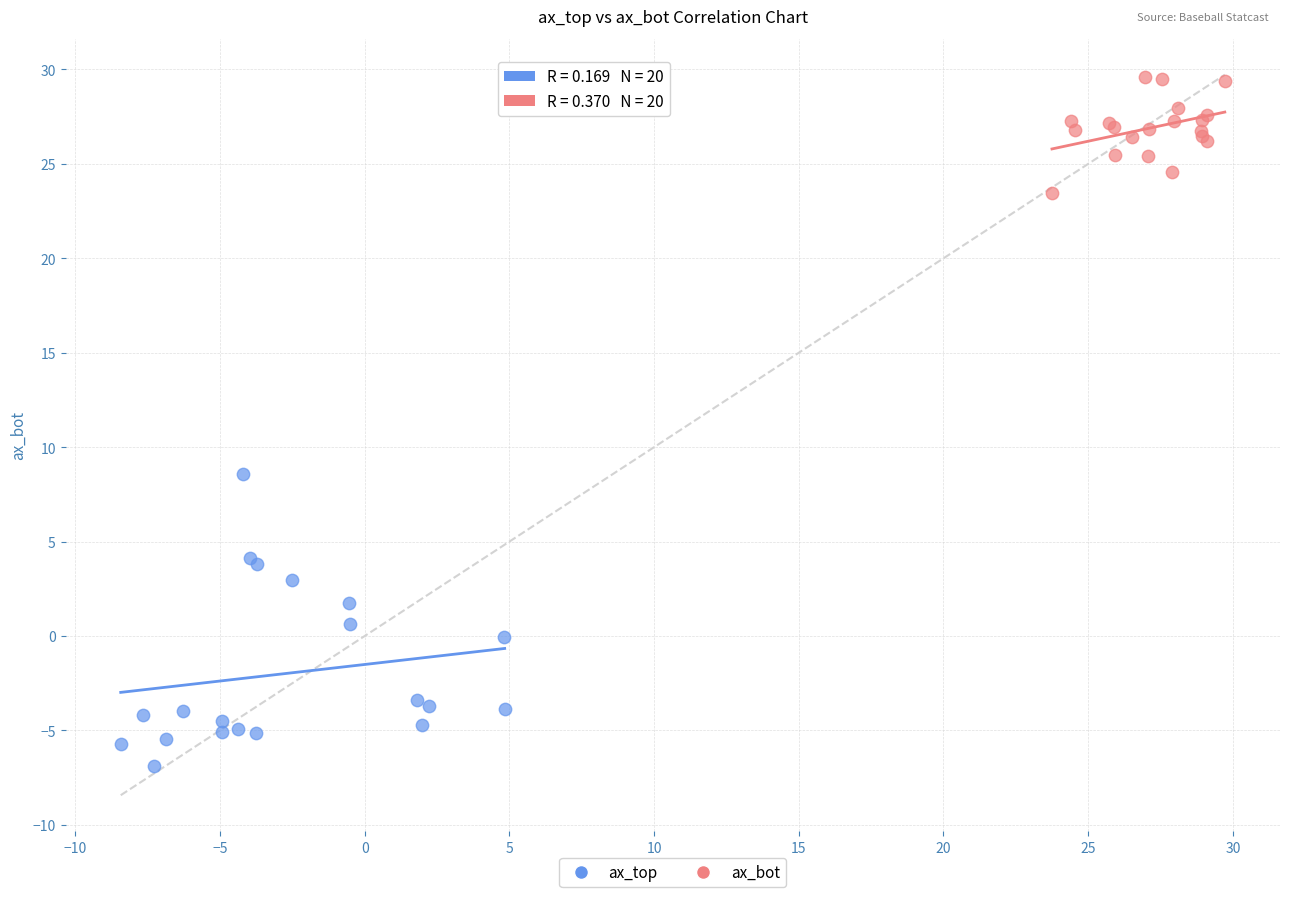

Which series reaches the minimum Y coordinate?

ax_top